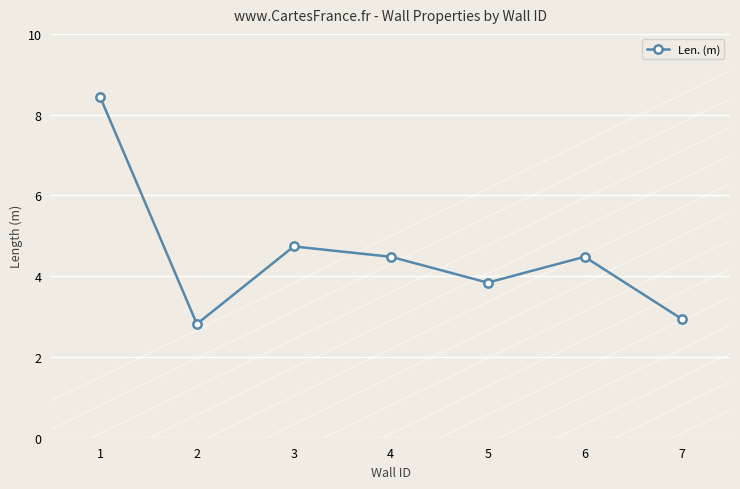

Reading right to left, extract all data points from this chart.

7=2.9	6=4.5	5=3.8	4=4.5	3=4.7	2=2.8	1=8.4